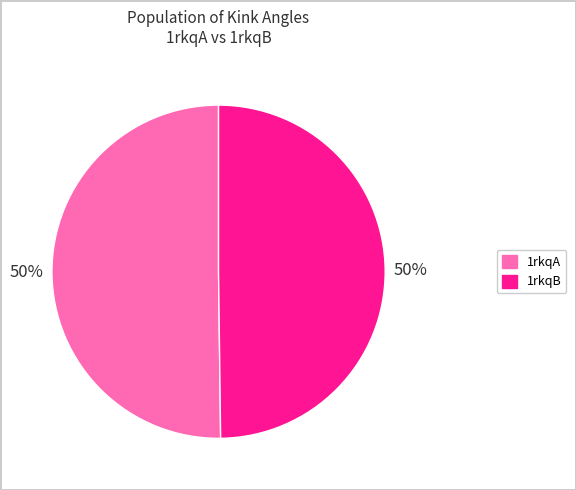

Is the sum of 1rkqB and 1rkqA greater than half?

Yes